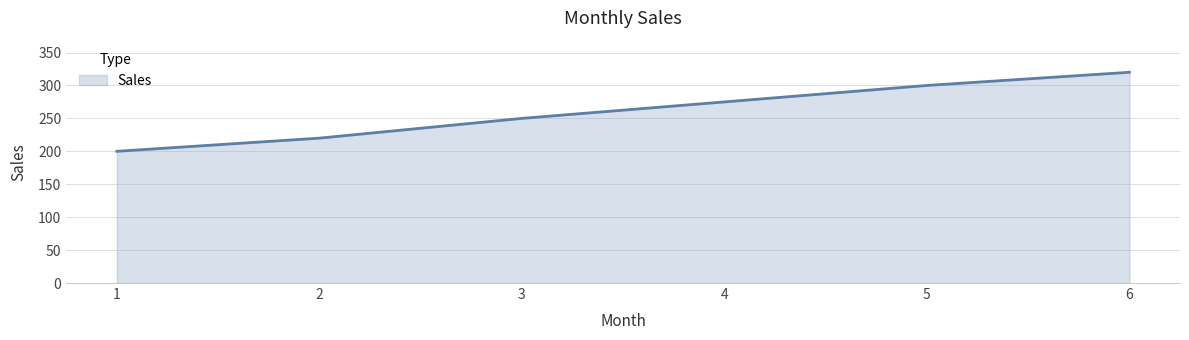

What is the change in value from 5 to 6?

+20